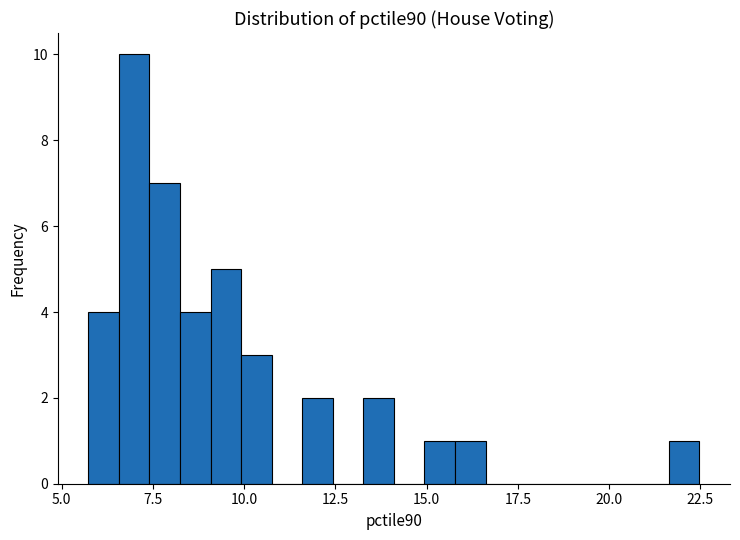

Read against the x-axis, roughly where is the centre of the tallest bar?

7.0